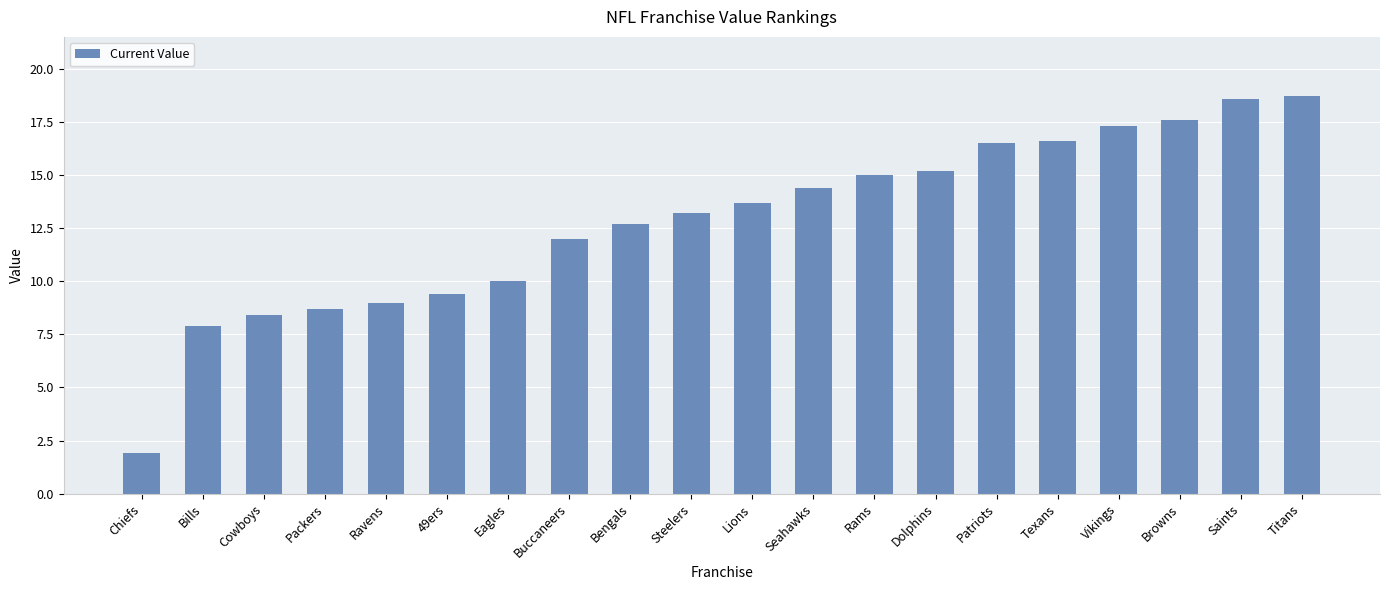

What is the value of the 14th bar from the left?

15.2